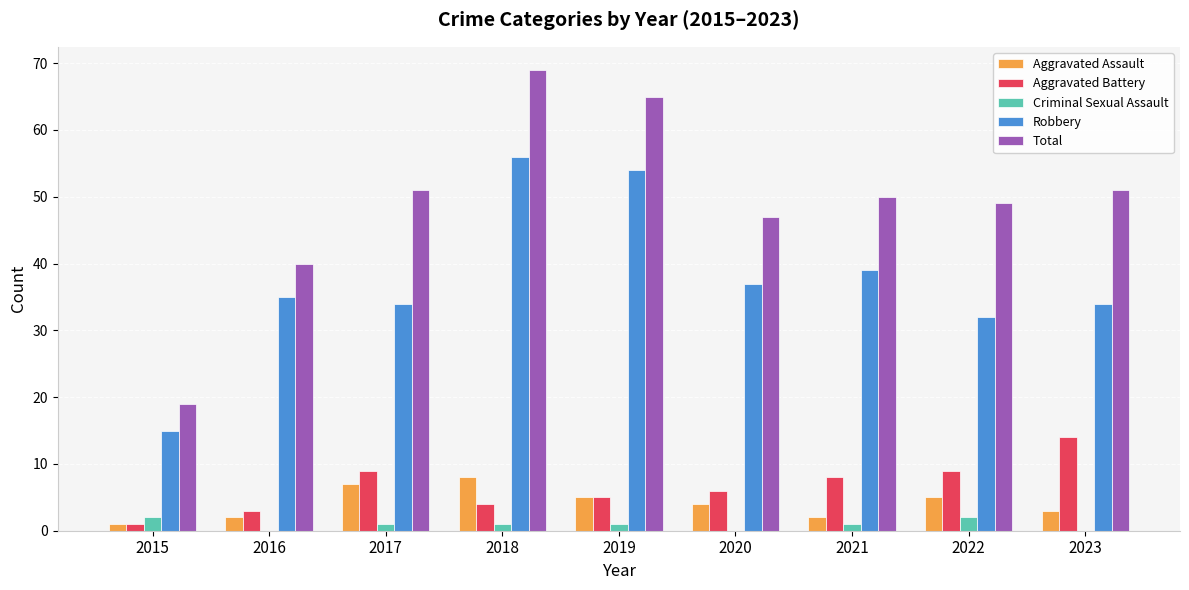

Reading right to left, what are all the values shown in this chart?

Aggravated Assault: 2023=3	2022=5	2021=2	2020=4	2019=5	2018=8	2017=7	2016=2	2015=1
Aggravated Battery: 2023=14	2022=9	2021=8	2020=6	2019=5	2018=4	2017=9	2016=3	2015=1
Criminal Sexual Assault: 2023=0	2022=2	2021=1	2020=0	2019=1	2018=1	2017=1	2016=0	2015=2
Robbery: 2023=34	2022=32	2021=39	2020=37	2019=54	2018=56	2017=34	2016=35	2015=15
Total: 2023=51	2022=49	2021=50	2020=47	2019=65	2018=69	2017=51	2016=40	2015=19